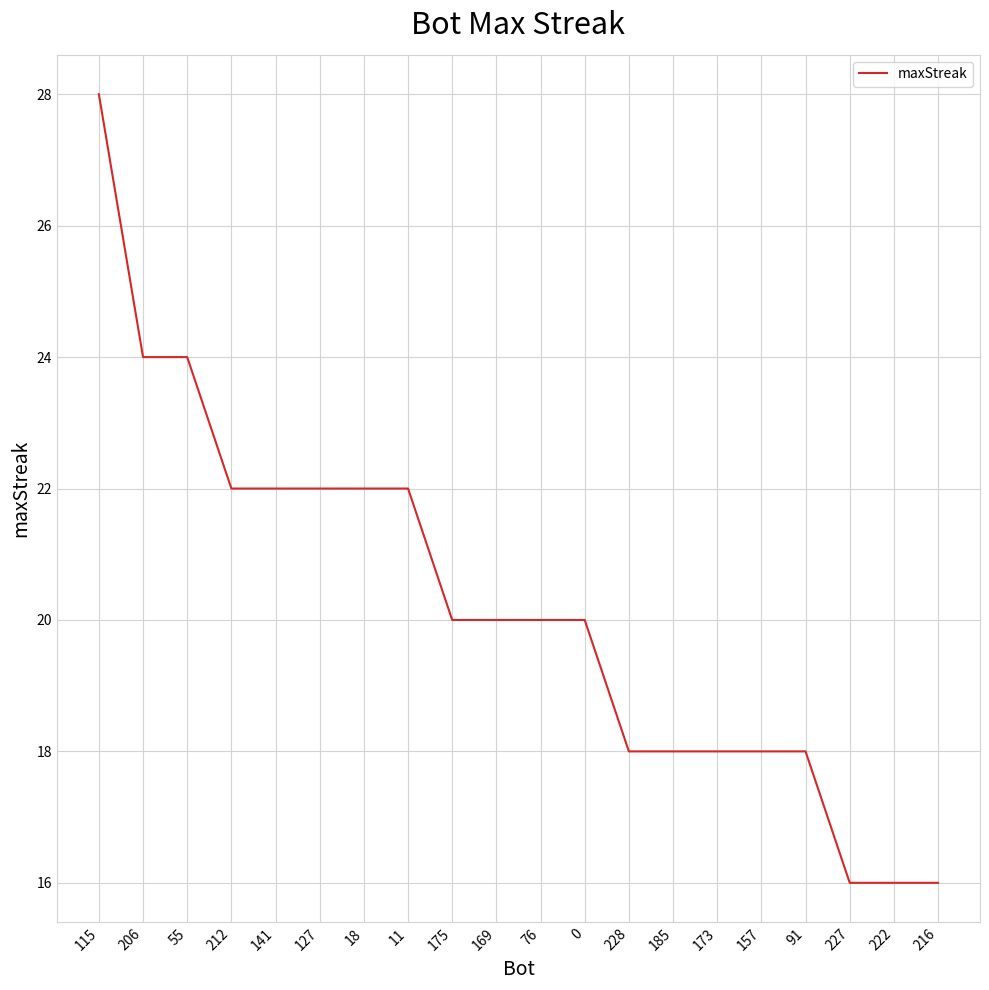

The chart shows a value of 4 at 169. True or false?

False